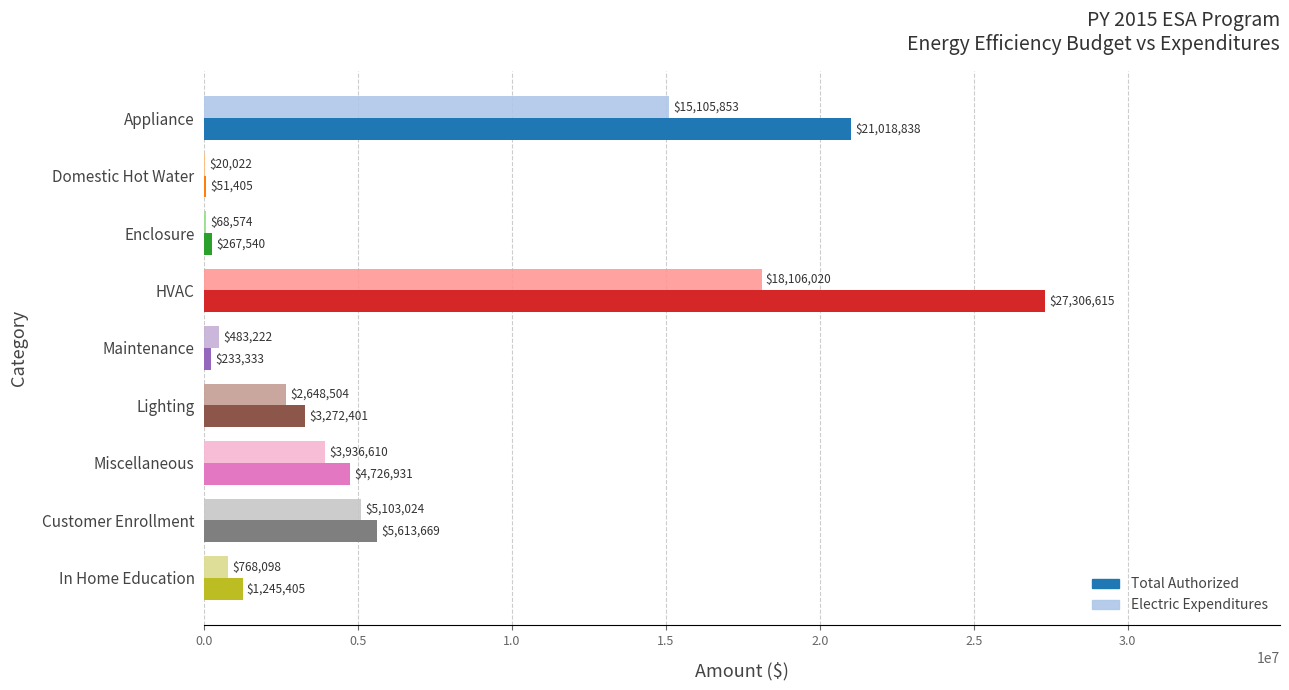

Count the number of data series in this chart.

2